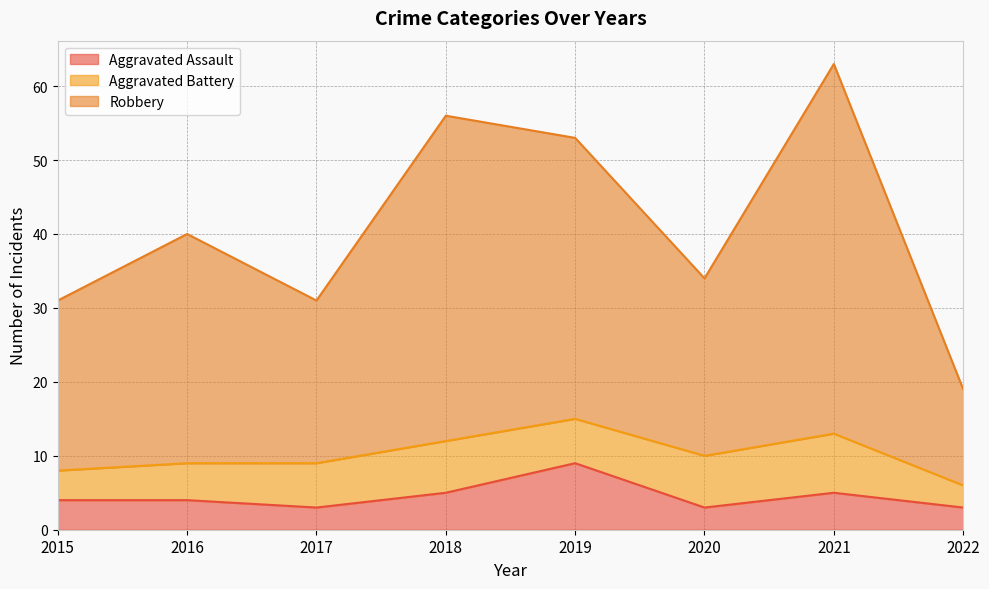

Where is the first local minimum for Aggravated Assault?

2017